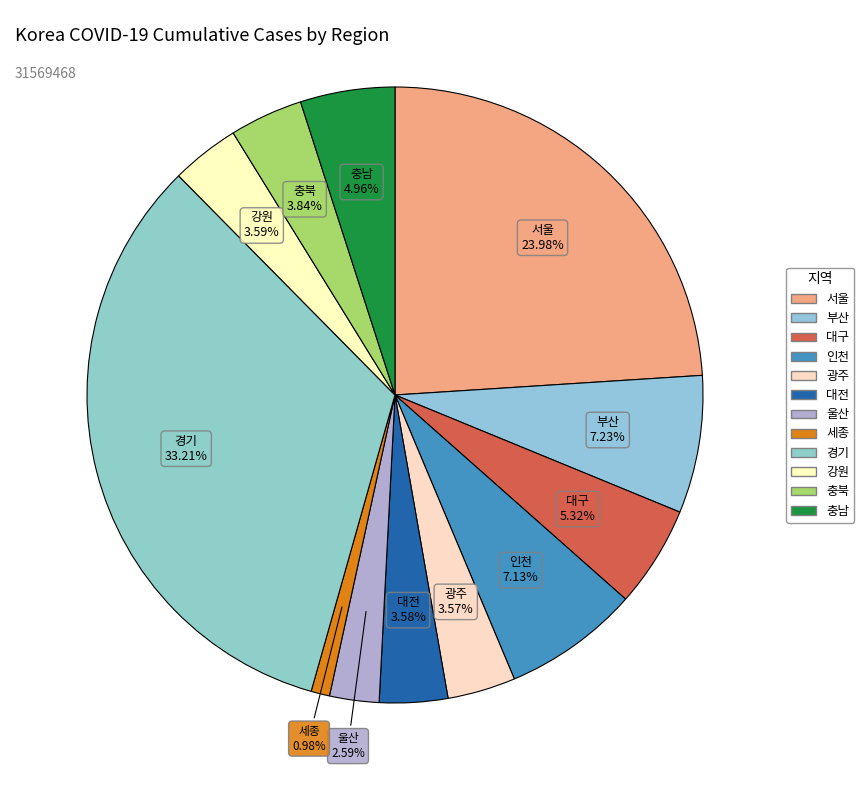

What is the change in value from 부산 to 대구?

-489280